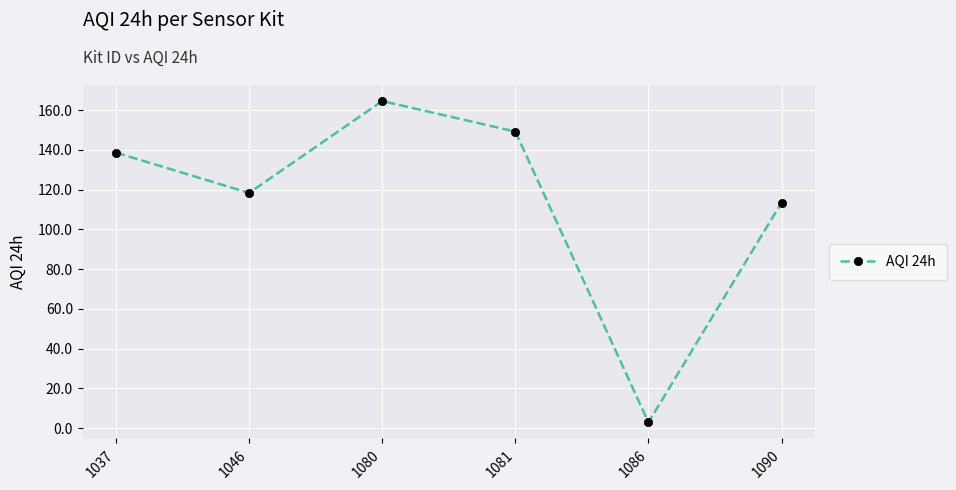

At which category does the chart reach its minimum across all series?

1086